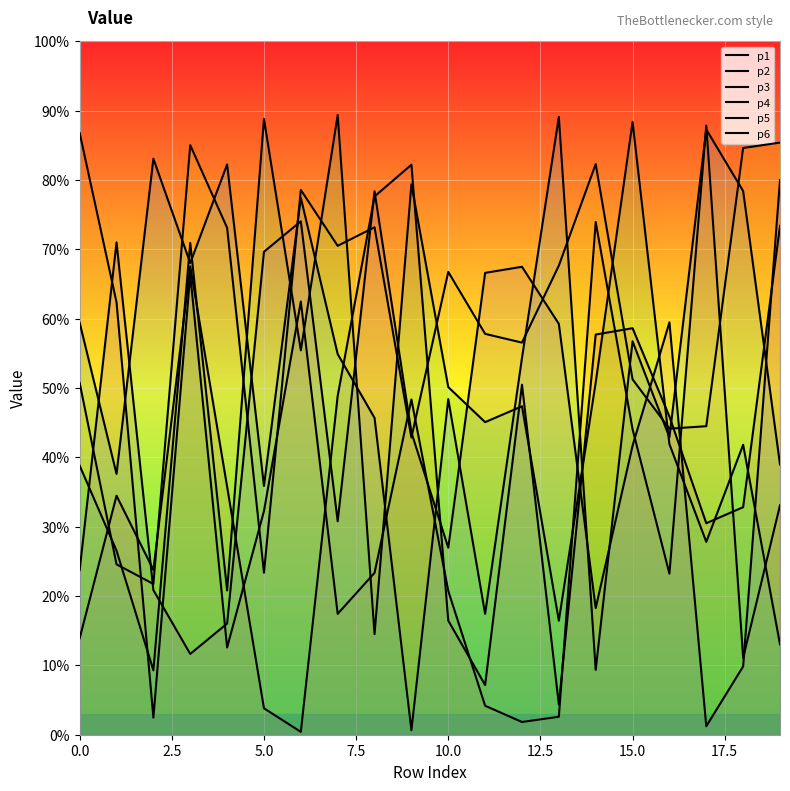

What is the difference between the p2 values at 11 and 18?

6.9